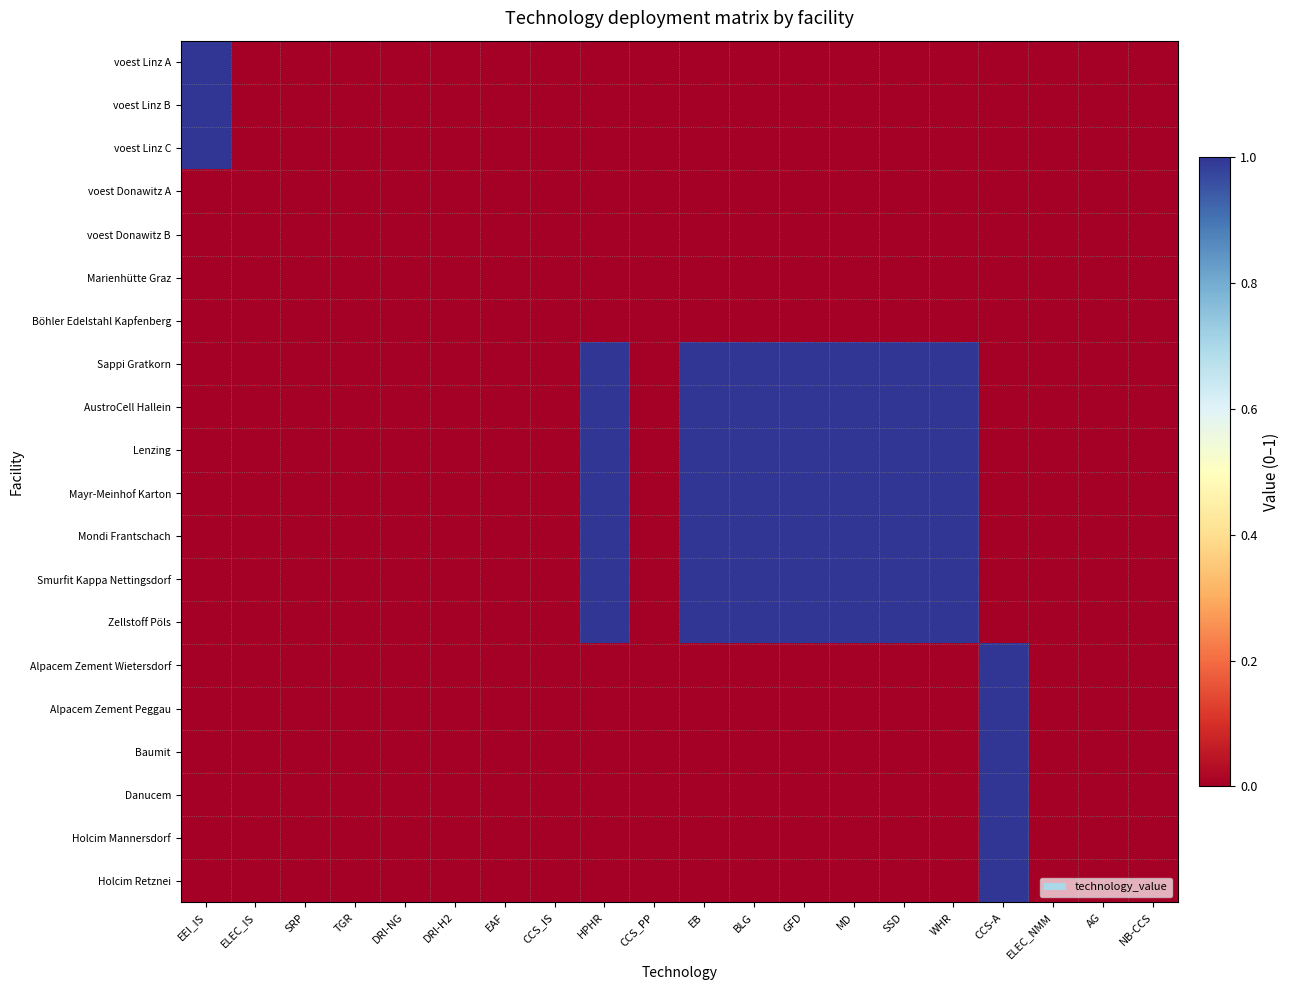

Reading left to right, what are all the values shown in this chart?

voest Linz A: EEI_IS=1	ELEC_IS=0	SRP=0	TGR=0	DRI-NG=0	DRI-H2=0	EAF=0	CCS_IS=0	HPHR=0	CCS_PP=0	EB=0	BLG=0	GFD=0	MD=0	SSD=0	WHR=0	CCS-A=0	ELEC_NMM=0	AG=0	NB-CCS=0
voest Linz B: EEI_IS=1	ELEC_IS=0	SRP=0	TGR=0	DRI-NG=0	DRI-H2=0	EAF=0	CCS_IS=0	HPHR=0	CCS_PP=0	EB=0	BLG=0	GFD=0	MD=0	SSD=0	WHR=0	CCS-A=0	ELEC_NMM=0	AG=0	NB-CCS=0
voest Linz C: EEI_IS=1	ELEC_IS=0	SRP=0	TGR=0	DRI-NG=0	DRI-H2=0	EAF=0	CCS_IS=0	HPHR=0	CCS_PP=0	EB=0	BLG=0	GFD=0	MD=0	SSD=0	WHR=0	CCS-A=0	ELEC_NMM=0	AG=0	NB-CCS=0
voest Donawitz A: EEI_IS=0	ELEC_IS=0	SRP=0	TGR=0	DRI-NG=0	DRI-H2=0	EAF=0	CCS_IS=0	HPHR=0	CCS_PP=0	EB=0	BLG=0	GFD=0	MD=0	SSD=0	WHR=0	CCS-A=0	ELEC_NMM=0	AG=0	NB-CCS=0
voest Donawitz B: EEI_IS=0	ELEC_IS=0	SRP=0	TGR=0	DRI-NG=0	DRI-H2=0	EAF=0	CCS_IS=0	HPHR=0	CCS_PP=0	EB=0	BLG=0	GFD=0	MD=0	SSD=0	WHR=0	CCS-A=0	ELEC_NMM=0	AG=0	NB-CCS=0
Marienhütte Graz: EEI_IS=0	ELEC_IS=0	SRP=0	TGR=0	DRI-NG=0	DRI-H2=0	EAF=0	CCS_IS=0	HPHR=0	CCS_PP=0	EB=0	BLG=0	GFD=0	MD=0	SSD=0	WHR=0	CCS-A=0	ELEC_NMM=0	AG=0	NB-CCS=0
Böhler Edelstahl Kapfenberg: EEI_IS=0	ELEC_IS=0	SRP=0	TGR=0	DRI-NG=0	DRI-H2=0	EAF=0	CCS_IS=0	HPHR=0	CCS_PP=0	EB=0	BLG=0	GFD=0	MD=0	SSD=0	WHR=0	CCS-A=0	ELEC_NMM=0	AG=0	NB-CCS=0
Sappi Gratkorn: EEI_IS=0	ELEC_IS=0	SRP=0	TGR=0	DRI-NG=0	DRI-H2=0	EAF=0	CCS_IS=0	HPHR=1	CCS_PP=0	EB=1	BLG=1	GFD=1	MD=1	SSD=1	WHR=1	CCS-A=0	ELEC_NMM=0	AG=0	NB-CCS=0
AustroCell Hallein: EEI_IS=0	ELEC_IS=0	SRP=0	TGR=0	DRI-NG=0	DRI-H2=0	EAF=0	CCS_IS=0	HPHR=1	CCS_PP=0	EB=1	BLG=1	GFD=1	MD=1	SSD=1	WHR=1	CCS-A=0	ELEC_NMM=0	AG=0	NB-CCS=0
Lenzing: EEI_IS=0	ELEC_IS=0	SRP=0	TGR=0	DRI-NG=0	DRI-H2=0	EAF=0	CCS_IS=0	HPHR=1	CCS_PP=0	EB=1	BLG=1	GFD=1	MD=1	SSD=1	WHR=1	CCS-A=0	ELEC_NMM=0	AG=0	NB-CCS=0
Mayr-Meinhof Karton: EEI_IS=0	ELEC_IS=0	SRP=0	TGR=0	DRI-NG=0	DRI-H2=0	EAF=0	CCS_IS=0	HPHR=1	CCS_PP=0	EB=1	BLG=1	GFD=1	MD=1	SSD=1	WHR=1	CCS-A=0	ELEC_NMM=0	AG=0	NB-CCS=0
Mondi Frantschach: EEI_IS=0	ELEC_IS=0	SRP=0	TGR=0	DRI-NG=0	DRI-H2=0	EAF=0	CCS_IS=0	HPHR=1	CCS_PP=0	EB=1	BLG=1	GFD=1	MD=1	SSD=1	WHR=1	CCS-A=0	ELEC_NMM=0	AG=0	NB-CCS=0
Smurfit Kappa Nettingsdorf: EEI_IS=0	ELEC_IS=0	SRP=0	TGR=0	DRI-NG=0	DRI-H2=0	EAF=0	CCS_IS=0	HPHR=1	CCS_PP=0	EB=1	BLG=1	GFD=1	MD=1	SSD=1	WHR=1	CCS-A=0	ELEC_NMM=0	AG=0	NB-CCS=0
Zellstoff Pöls: EEI_IS=0	ELEC_IS=0	SRP=0	TGR=0	DRI-NG=0	DRI-H2=0	EAF=0	CCS_IS=0	HPHR=1	CCS_PP=0	EB=1	BLG=1	GFD=1	MD=1	SSD=1	WHR=1	CCS-A=0	ELEC_NMM=0	AG=0	NB-CCS=0
Alpacem Zement Wietersdorf: EEI_IS=0	ELEC_IS=0	SRP=0	TGR=0	DRI-NG=0	DRI-H2=0	EAF=0	CCS_IS=0	HPHR=0	CCS_PP=0	EB=0	BLG=0	GFD=0	MD=0	SSD=0	WHR=0	CCS-A=1	ELEC_NMM=0	AG=0	NB-CCS=0
Alpacem Zement Peggau: EEI_IS=0	ELEC_IS=0	SRP=0	TGR=0	DRI-NG=0	DRI-H2=0	EAF=0	CCS_IS=0	HPHR=0	CCS_PP=0	EB=0	BLG=0	GFD=0	MD=0	SSD=0	WHR=0	CCS-A=1	ELEC_NMM=0	AG=0	NB-CCS=0
Baumit: EEI_IS=0	ELEC_IS=0	SRP=0	TGR=0	DRI-NG=0	DRI-H2=0	EAF=0	CCS_IS=0	HPHR=0	CCS_PP=0	EB=0	BLG=0	GFD=0	MD=0	SSD=0	WHR=0	CCS-A=1	ELEC_NMM=0	AG=0	NB-CCS=0
Danucem: EEI_IS=0	ELEC_IS=0	SRP=0	TGR=0	DRI-NG=0	DRI-H2=0	EAF=0	CCS_IS=0	HPHR=0	CCS_PP=0	EB=0	BLG=0	GFD=0	MD=0	SSD=0	WHR=0	CCS-A=1	ELEC_NMM=0	AG=0	NB-CCS=0
Holcim Mannersdorf: EEI_IS=0	ELEC_IS=0	SRP=0	TGR=0	DRI-NG=0	DRI-H2=0	EAF=0	CCS_IS=0	HPHR=0	CCS_PP=0	EB=0	BLG=0	GFD=0	MD=0	SSD=0	WHR=0	CCS-A=1	ELEC_NMM=0	AG=0	NB-CCS=0
Holcim Retznei: EEI_IS=0	ELEC_IS=0	SRP=0	TGR=0	DRI-NG=0	DRI-H2=0	EAF=0	CCS_IS=0	HPHR=0	CCS_PP=0	EB=0	BLG=0	GFD=0	MD=0	SSD=0	WHR=0	CCS-A=1	ELEC_NMM=0	AG=0	NB-CCS=0